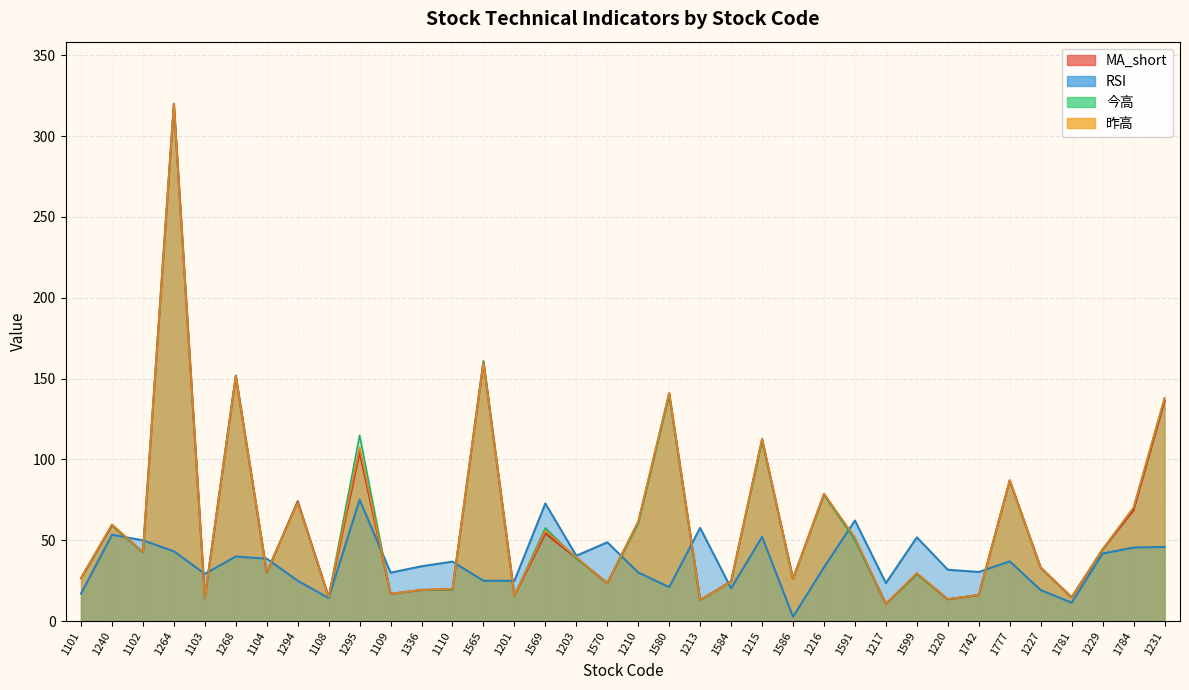

List the series in order of their peak value, highest first.

MA_short, RSI